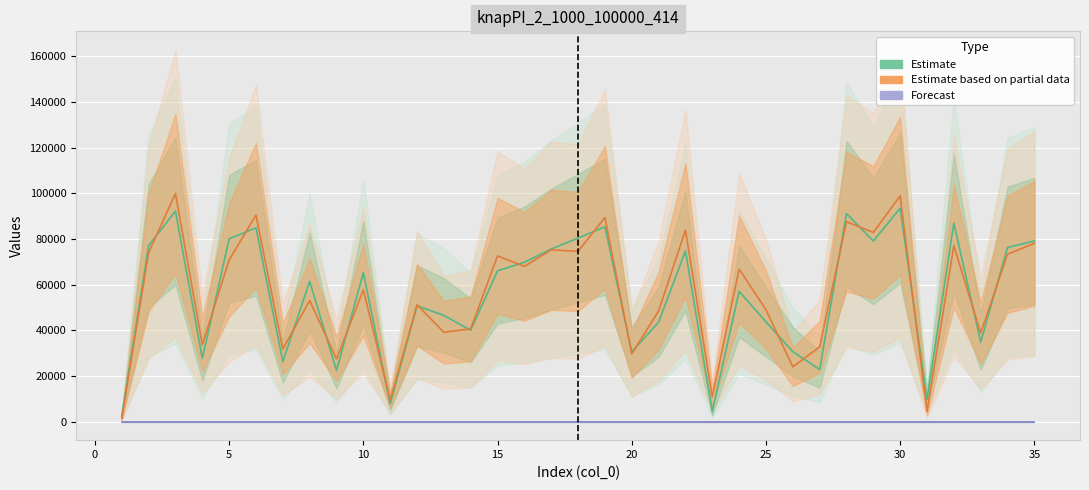

Is the value of Estimate at 26 greater than the value of Forecast at 12?

Yes